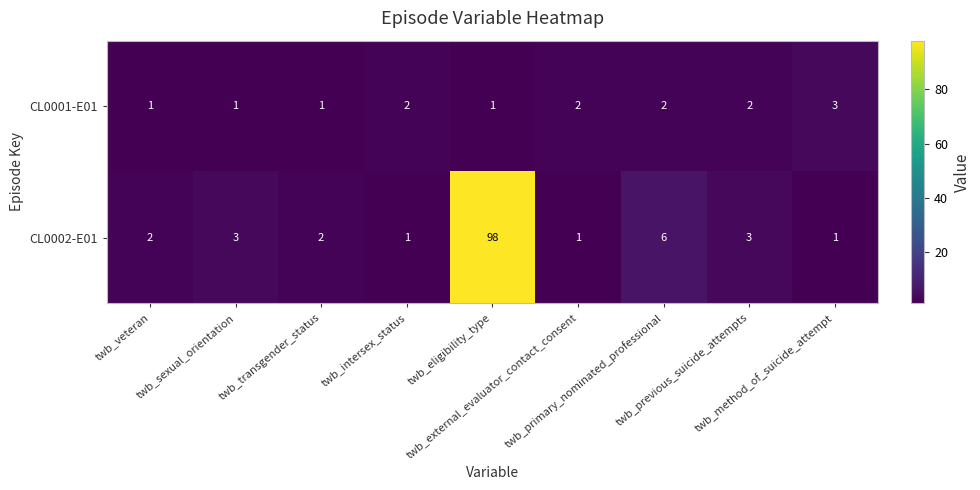

Which series has the largest total across all categories?

CL0002-E01